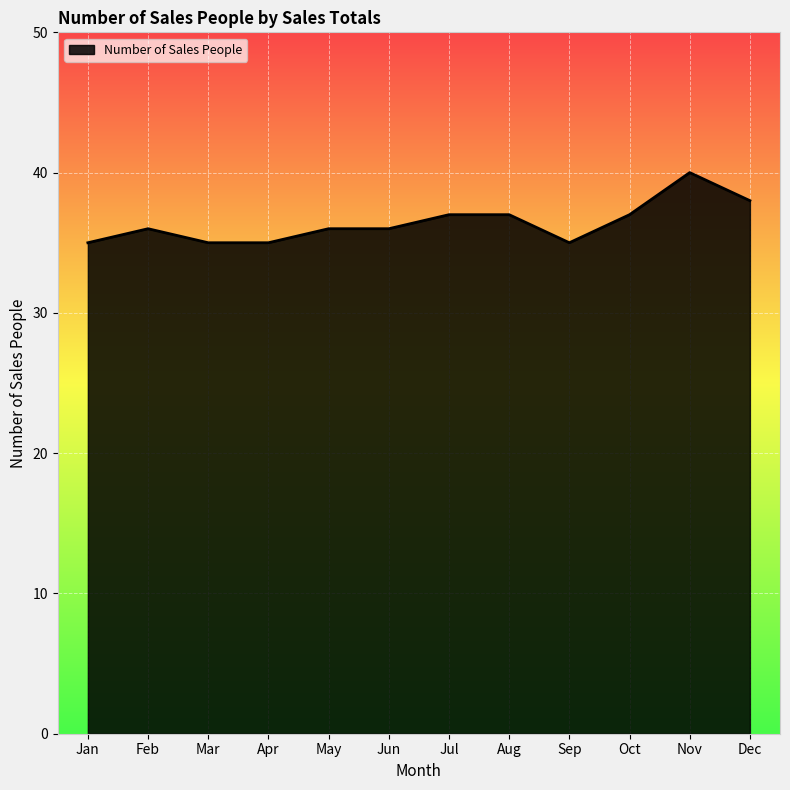

Which has a higher value, Jan or Dec?

Dec